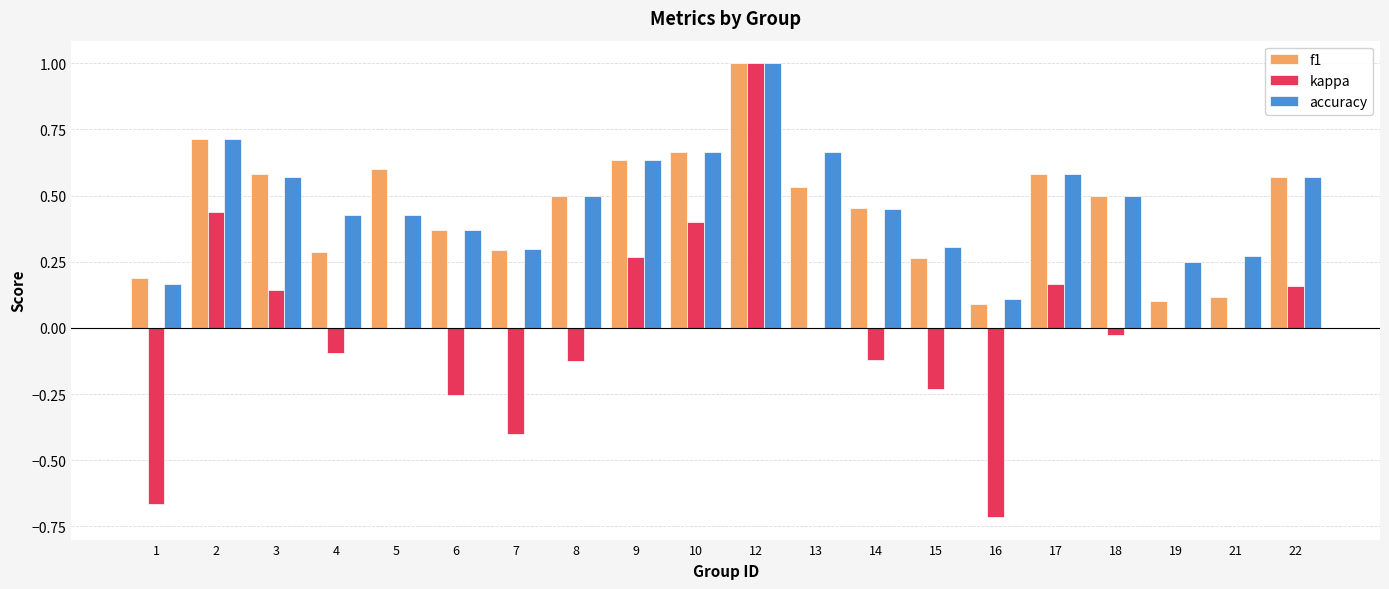

What is the greatest value displayed?

1.0